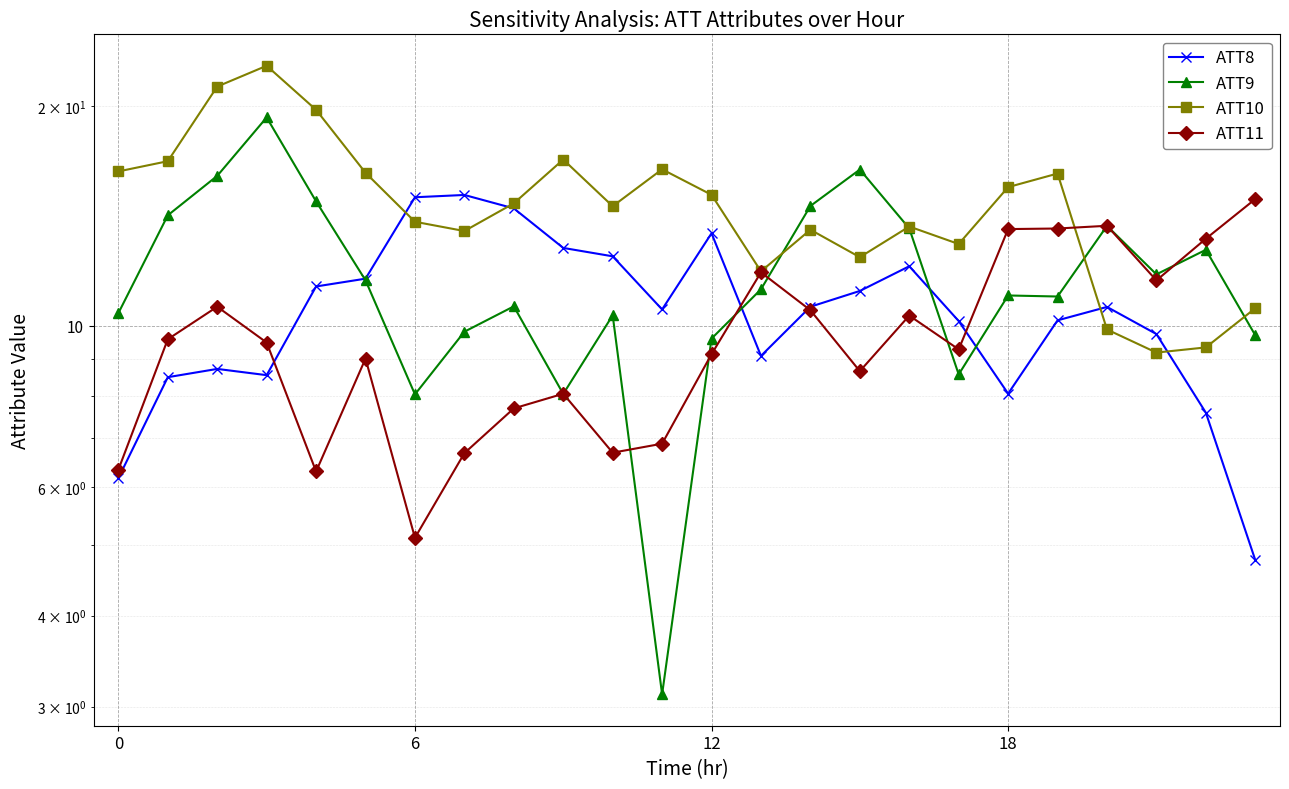

What are all the series names shown in the legend?

ATT8, ATT9, ATT10, ATT11